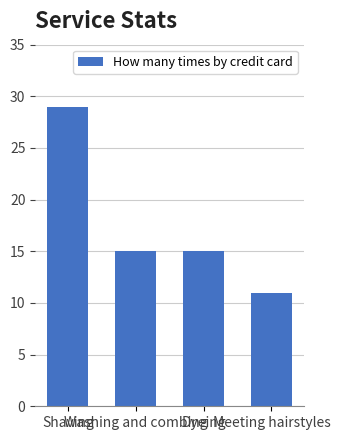

What value does the data have at Shaving, to the nearest 5?

30